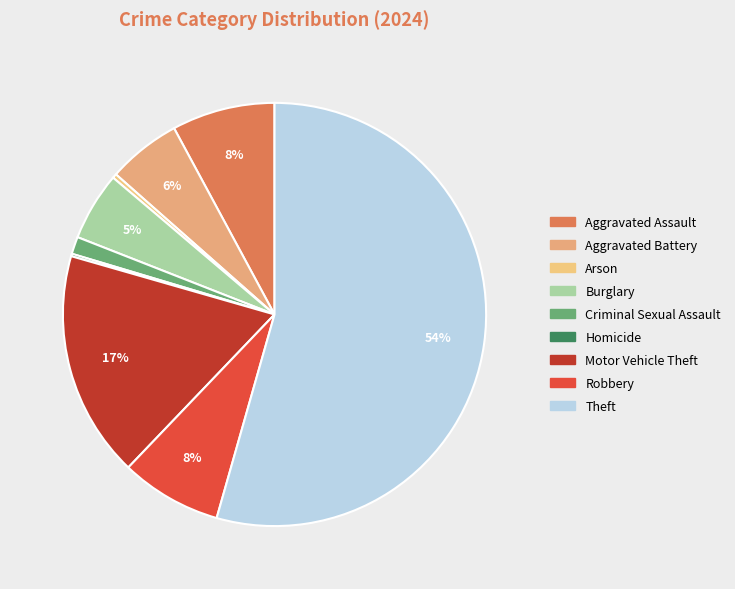

Combined, what portion of the pie is Motor Vehicle Theft and Theft?

71.7%